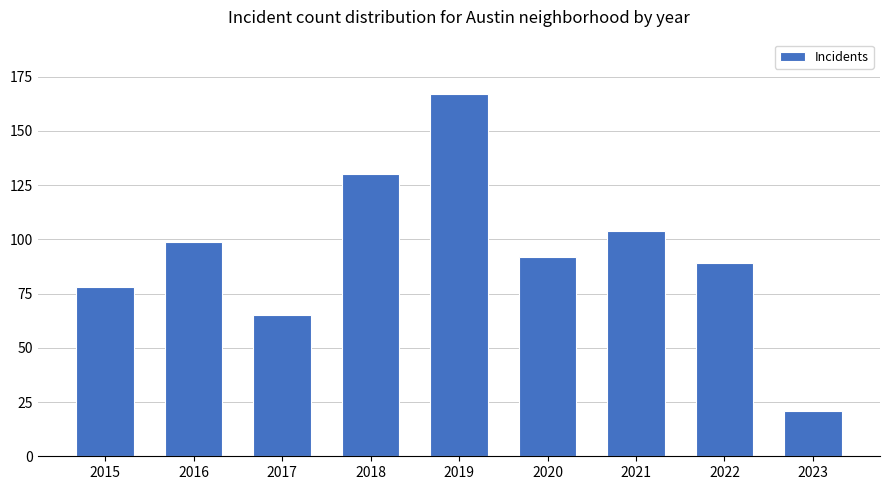

Does the chart contain stacked bars?

No